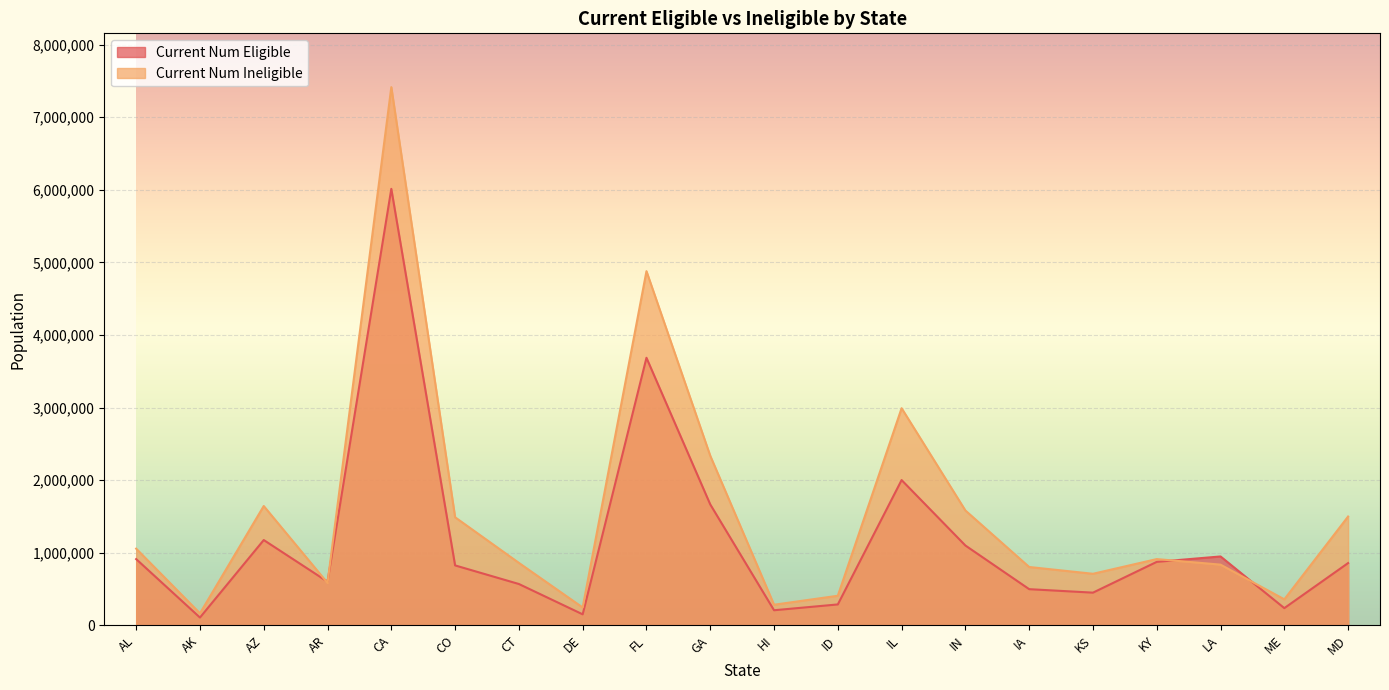

Which series changed the most between DE and IN?

Current Num Ineligible